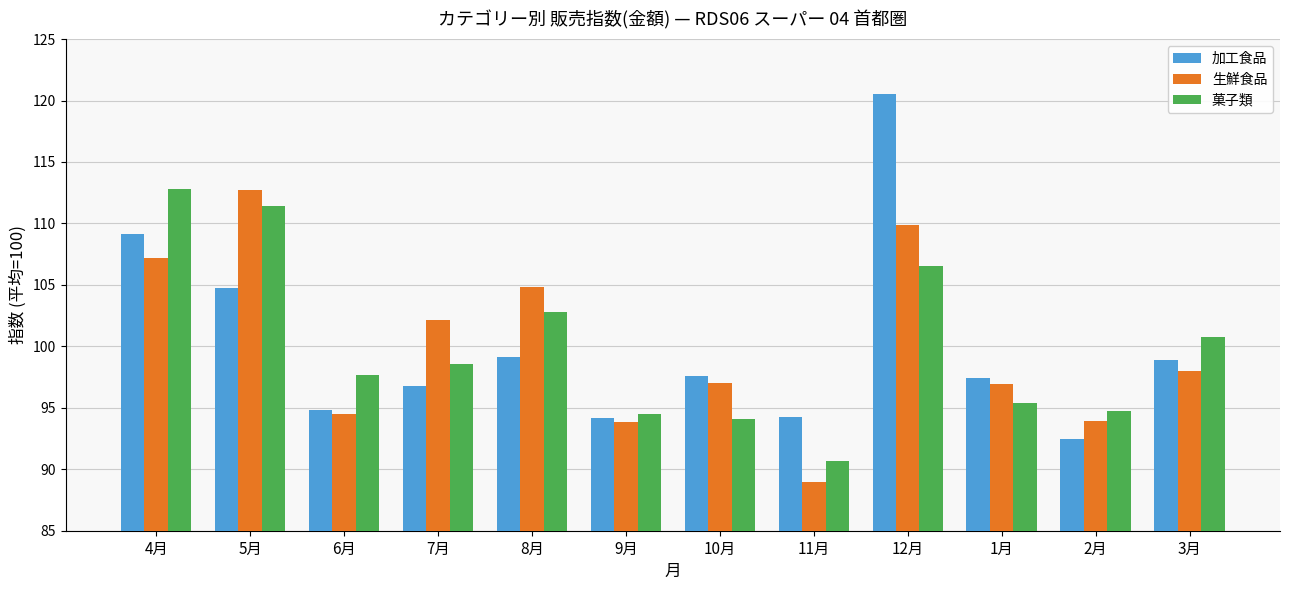

At how many categories does at least one series exceed 106?

3